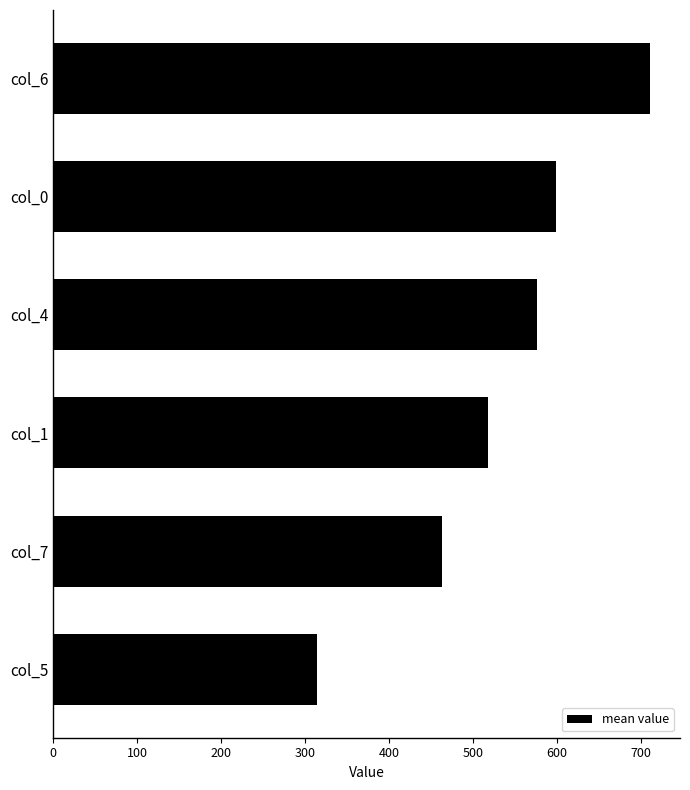

Is it true that the value at col_4 is 576.6?

True